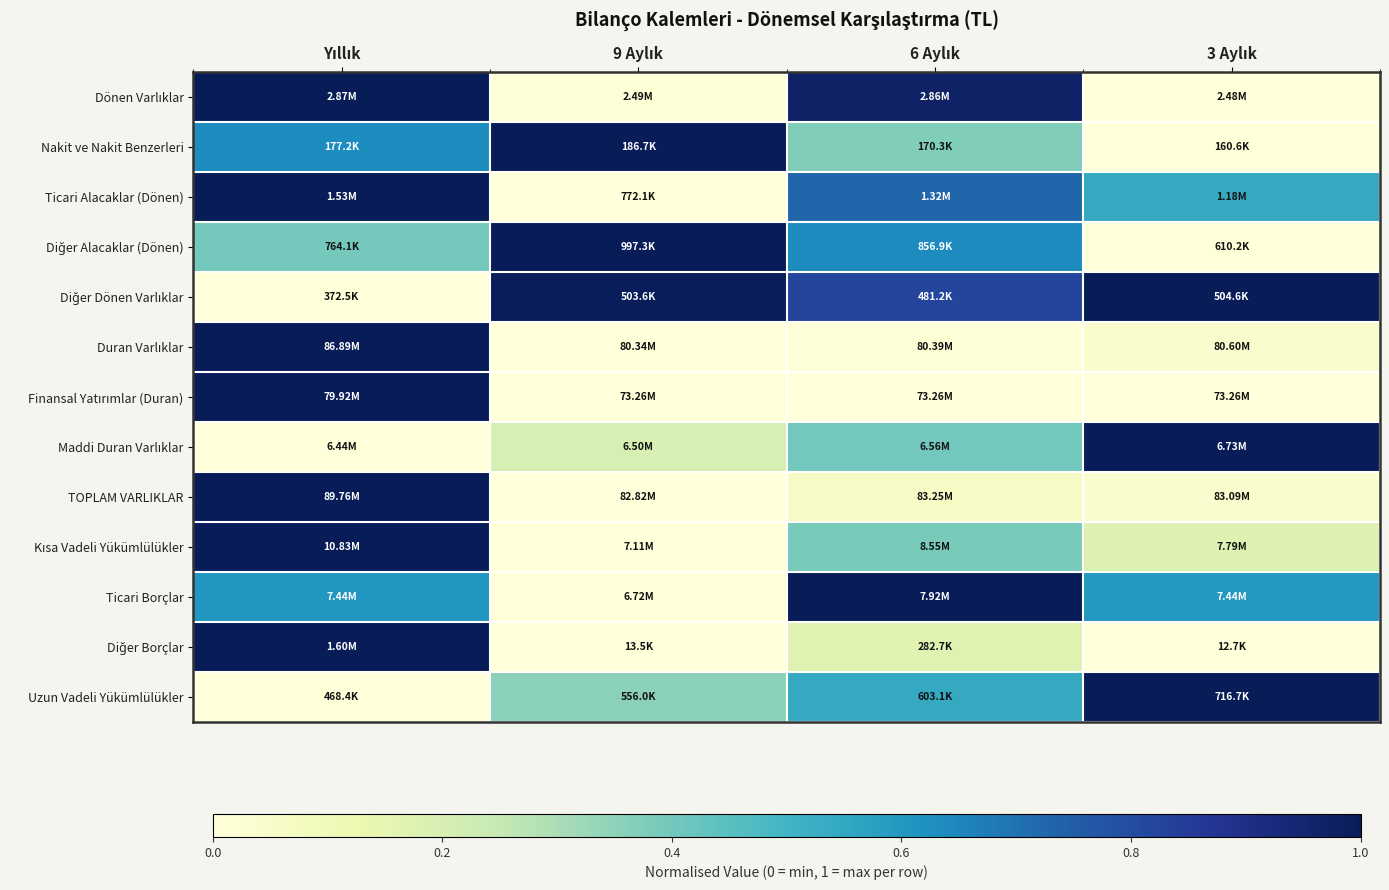

At which category is the sum across all series the highest?

Yıllık